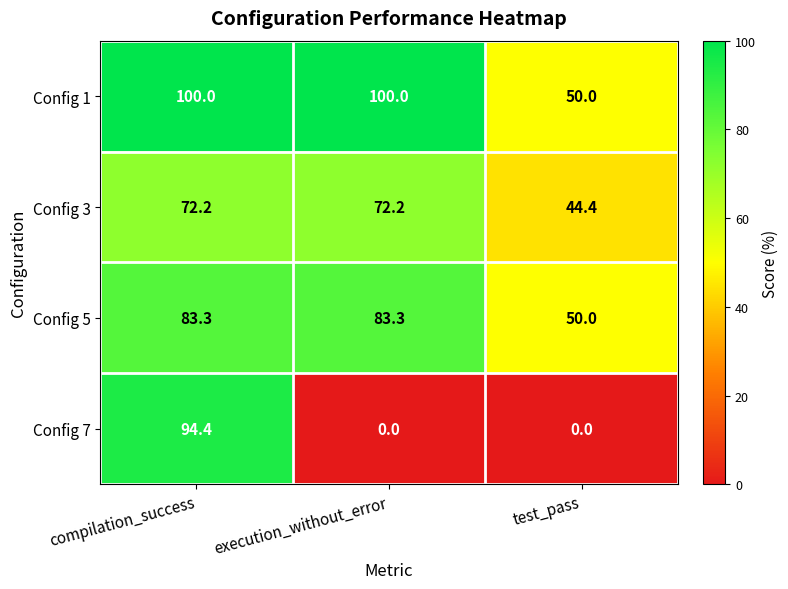

Rank the series by their maximum value, from highest to lowest.

Config 1, Config 7, Config 5, Config 3